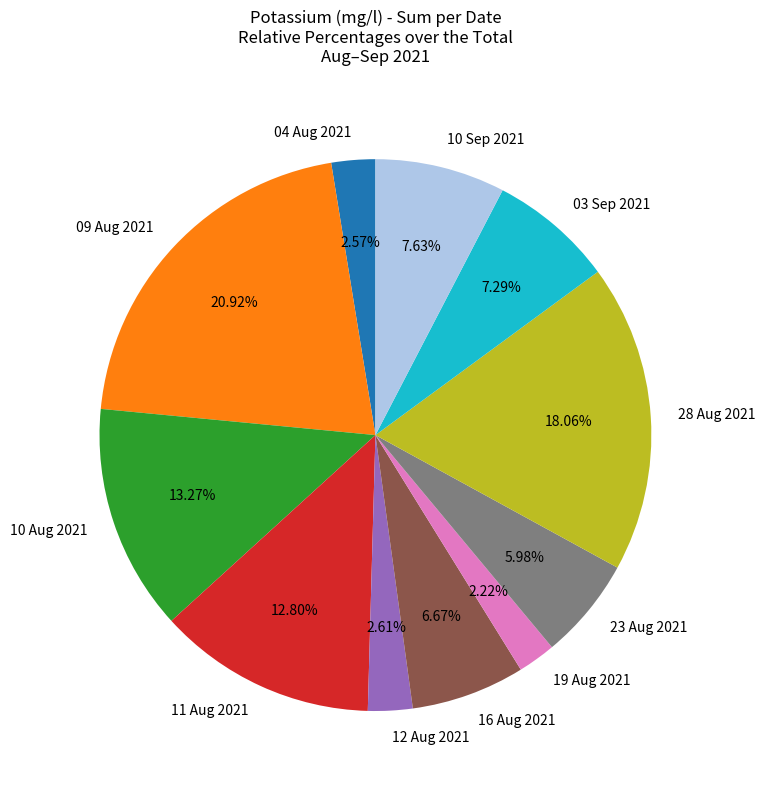

To the nearest percent, what portion does 16 Aug 2021 represent?

7%